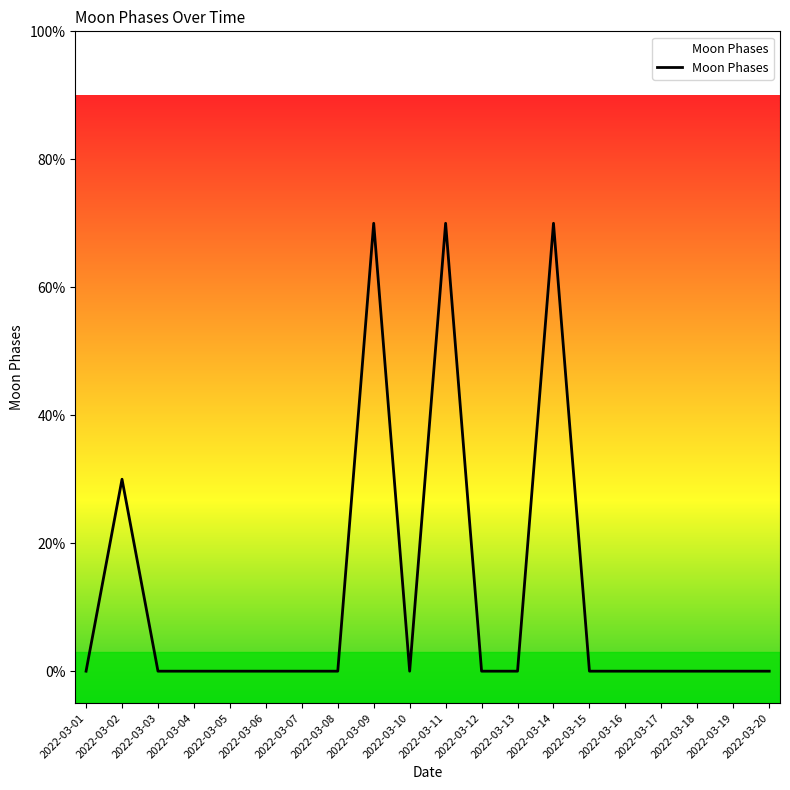

What is the difference between the second highest and minimum values?

7